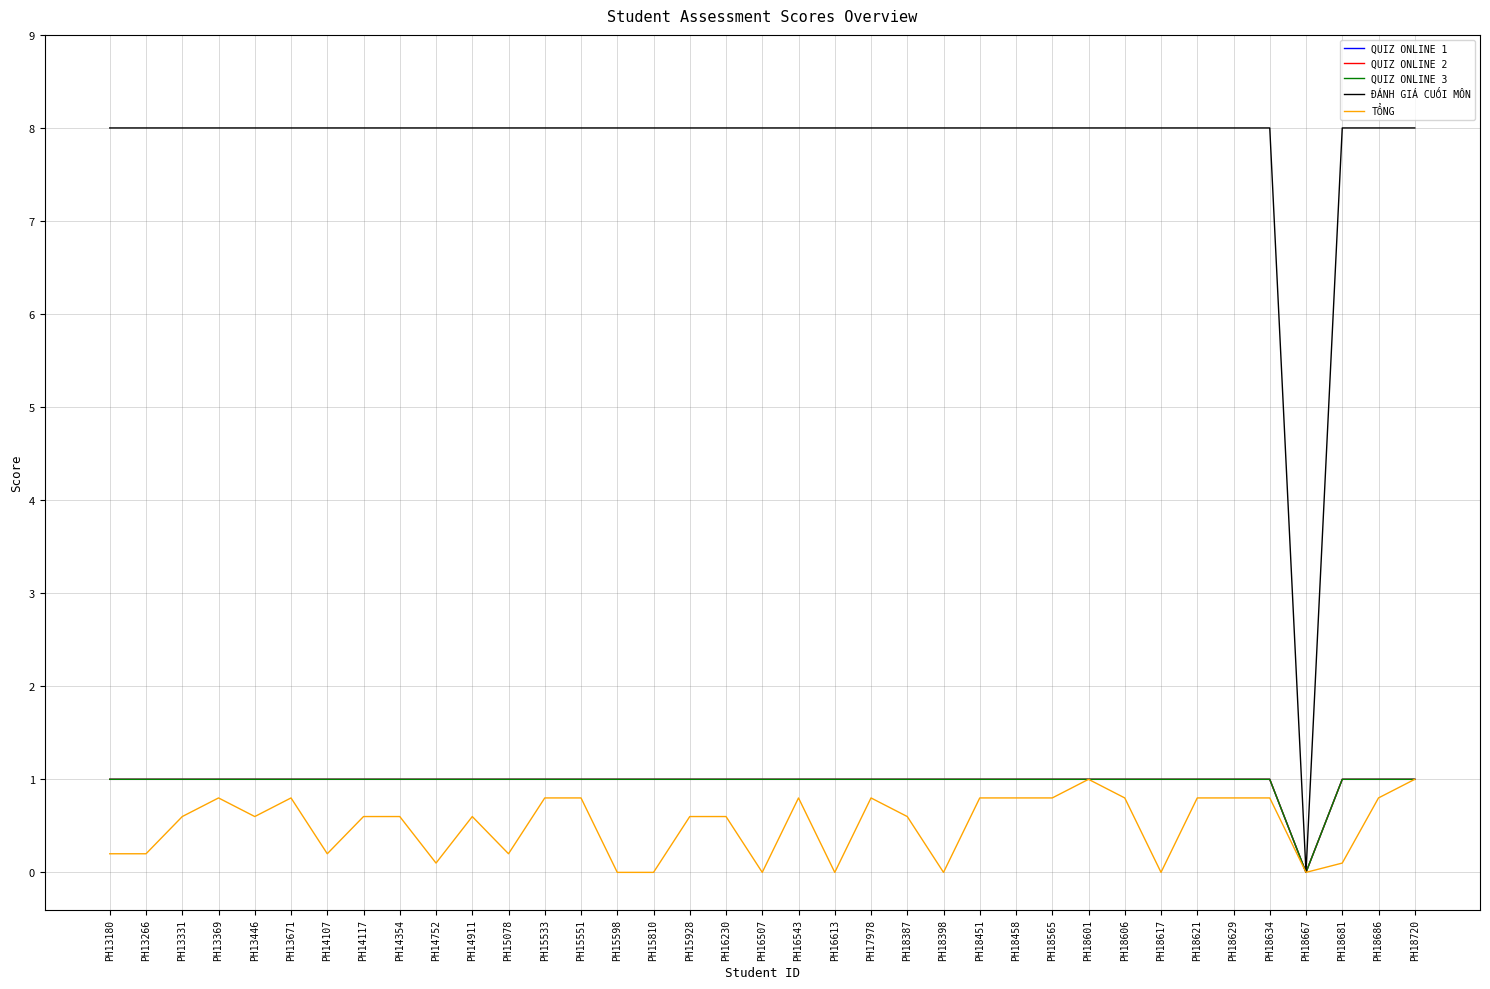

Reading left to right, transcribe all the data shown in this chart.

QUIZ ONLINE 1: 1.0	1.0	1.0	1.0	1.0	1.0	1.0	1.0	1.0	1.0	1.0	1.0	1.0	1.0	1.0	1.0	1.0	1.0	1.0	1.0	1.0	1.0	1.0	1.0	1.0	1.0	1.0	1.0	1.0	1.0	1.0	1.0	1.0	0.0	1.0	1.0	1.0
QUIZ ONLINE 2: 1.0	1.0	1.0	1.0	1.0	1.0	1.0	1.0	1.0	1.0	1.0	1.0	1.0	1.0	1.0	1.0	1.0	1.0	1.0	1.0	1.0	1.0	1.0	1.0	1.0	1.0	1.0	1.0	1.0	1.0	1.0	1.0	1.0	0.0	1.0	1.0	1.0
QUIZ ONLINE 3: 1.0	1.0	1.0	1.0	1.0	1.0	1.0	1.0	1.0	1.0	1.0	1.0	1.0	1.0	1.0	1.0	1.0	1.0	1.0	1.0	1.0	1.0	1.0	1.0	1.0	1.0	1.0	1.0	1.0	1.0	1.0	1.0	1.0	0.0	1.0	1.0	1.0
ĐÁNH GIÁ CUỐI MÔN: 8.0	8.0	8.0	8.0	8.0	8.0	8.0	8.0	8.0	8.0	8.0	8.0	8.0	8.0	8.0	8.0	8.0	8.0	8.0	8.0	8.0	8.0	8.0	8.0	8.0	8.0	8.0	8.0	8.0	8.0	8.0	8.0	8.0	0.0	8.0	8.0	8.0
TỔNG: 0.2	0.2	0.6	0.8	0.6	0.8	0.2	0.6	0.6	0.1	0.6	0.2	0.8	0.8	0.0	0.0	0.6	0.6	0.0	0.8	0.0	0.8	0.6	0.0	0.8	0.8	0.8	1.0	0.8	0.0	0.8	0.8	0.8	0.0	0.1	0.8	1.0